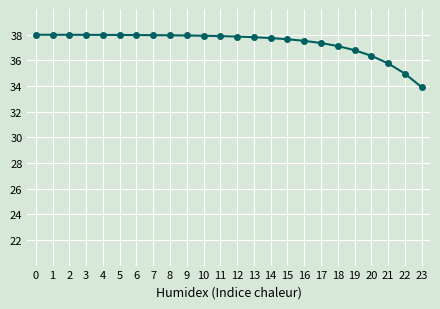

How many categories are shown in the chart?

24